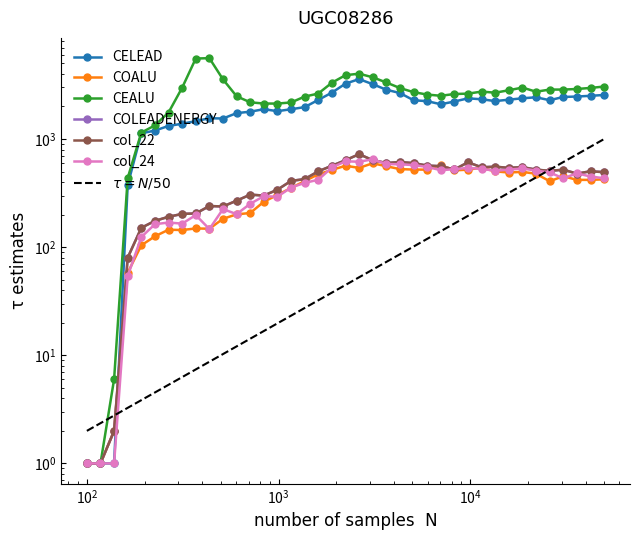

Which series has the largest total across all categories?

CEALU